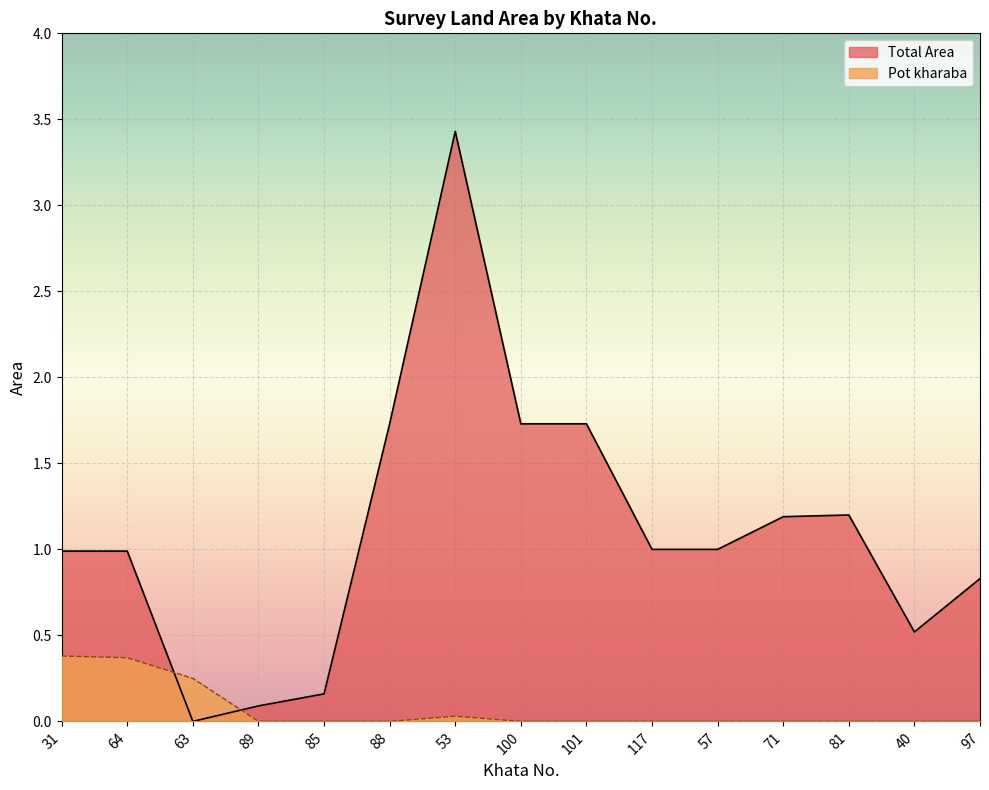

What is the average value of the Pot kharaba series?

0.1